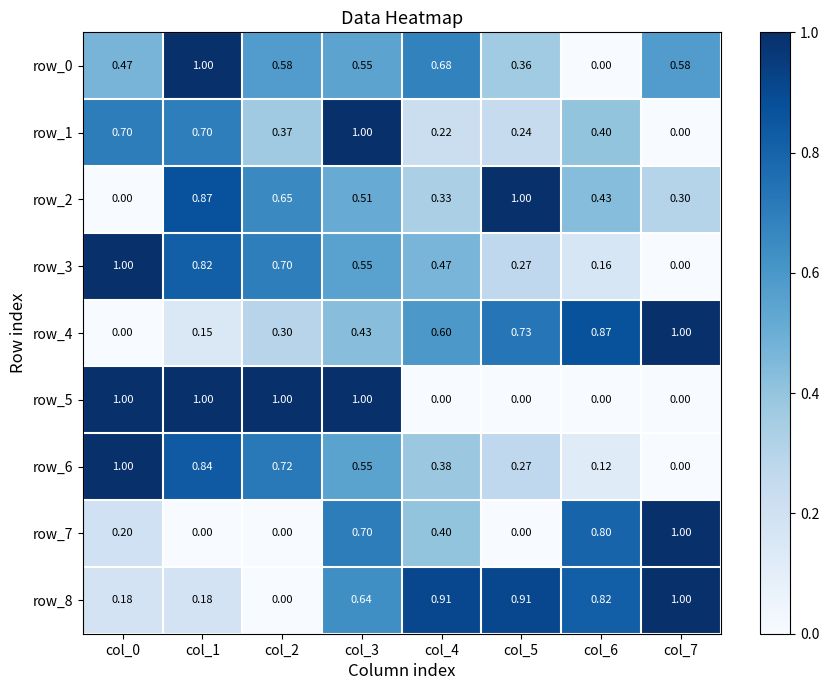

Is the value of row_5 at col_7 greater than the value of row_0 at col_4?

No